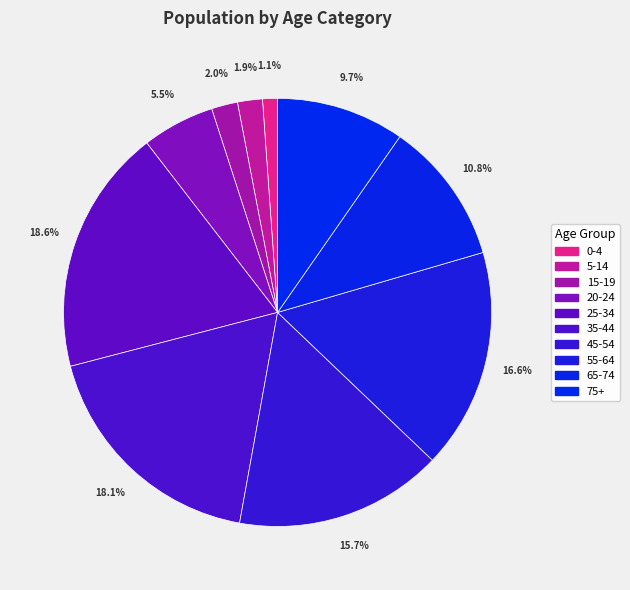

How many segments does this pie chart have?

10